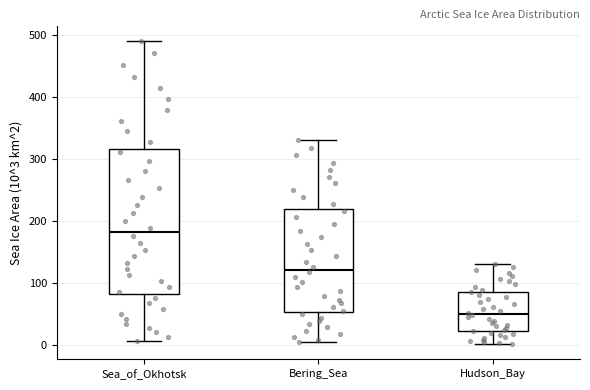

Which box's median line is the lowest?

Hudson_Bay